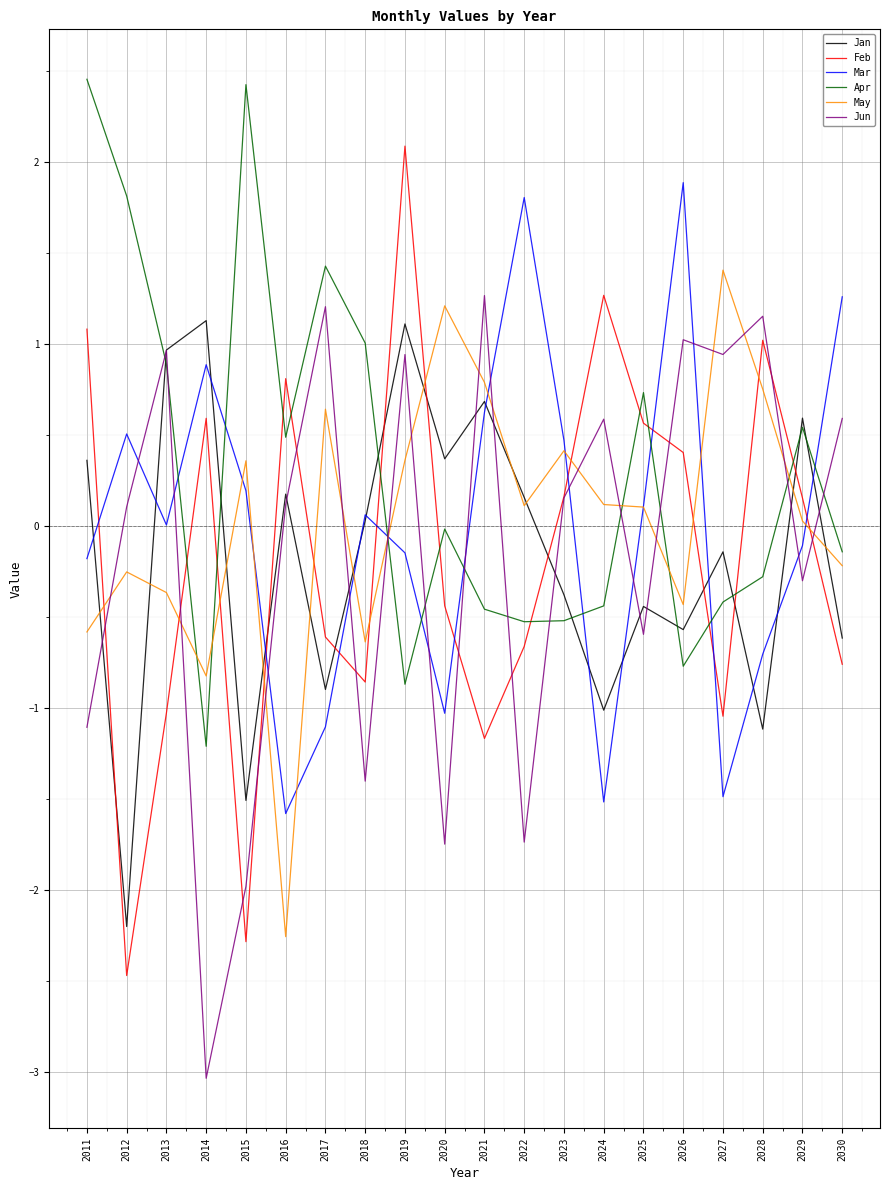

Is the value of May at 2013 greater than the value of Jun at 2027?

No